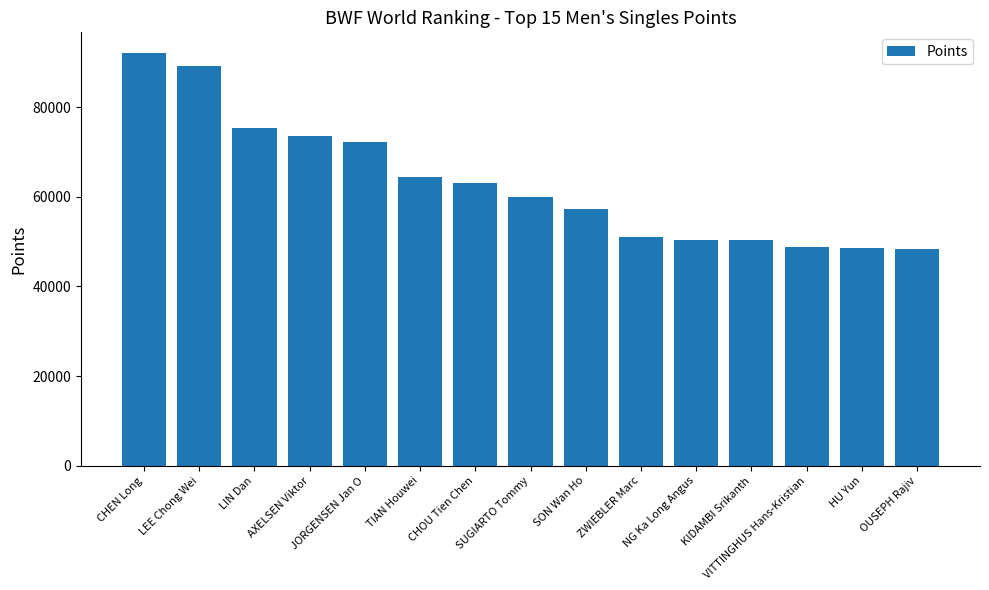

What is the label of the 15th bar from the right?

CHEN Long